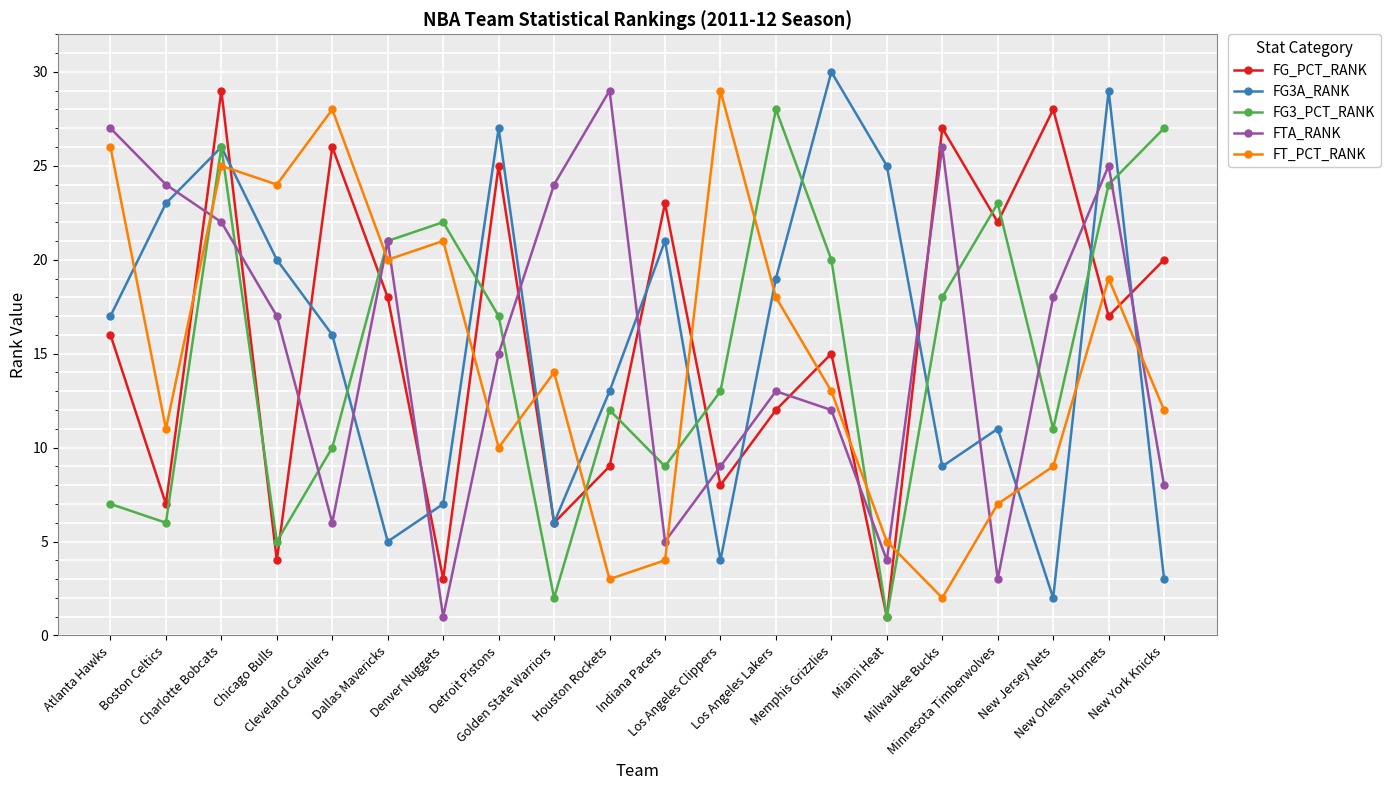

Between which two adjacent categories do FG_PCT_RANK and FG3A_RANK first intersect?

Boston Celtics and Charlotte Bobcats